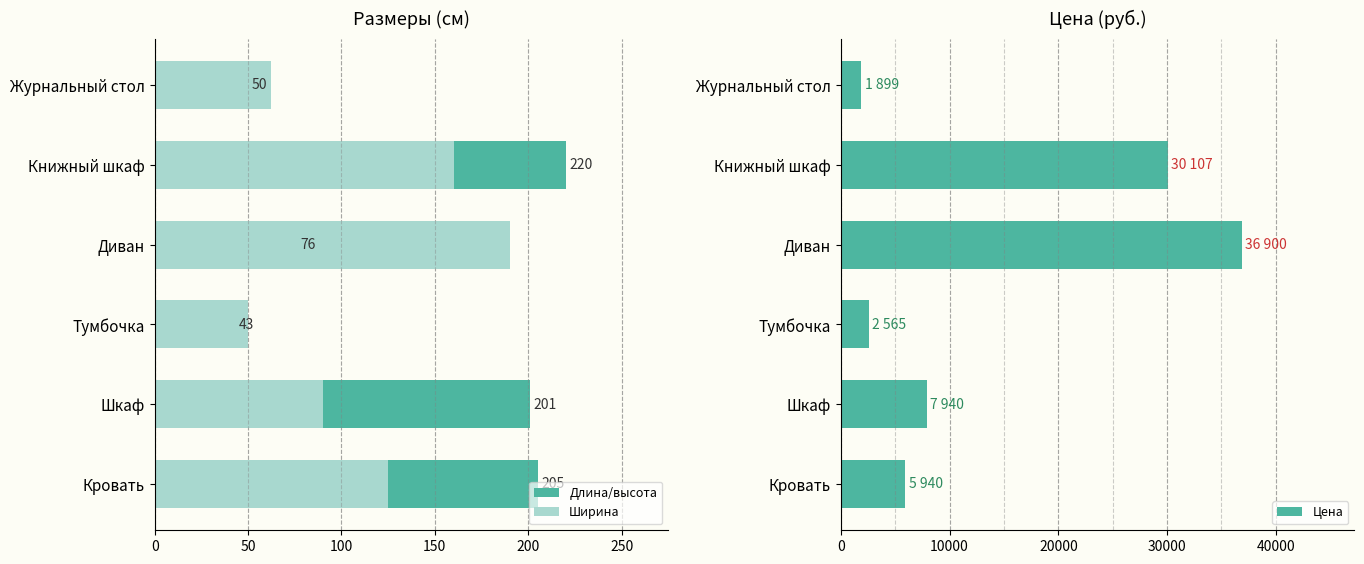

Reading right to left, extract all data points from this chart.

Длина/высота: 50	220	76	43	201	205
Ширина: 62	160	190	50	90	125
Цена: 1899	30107	36900	2565	7940	5940